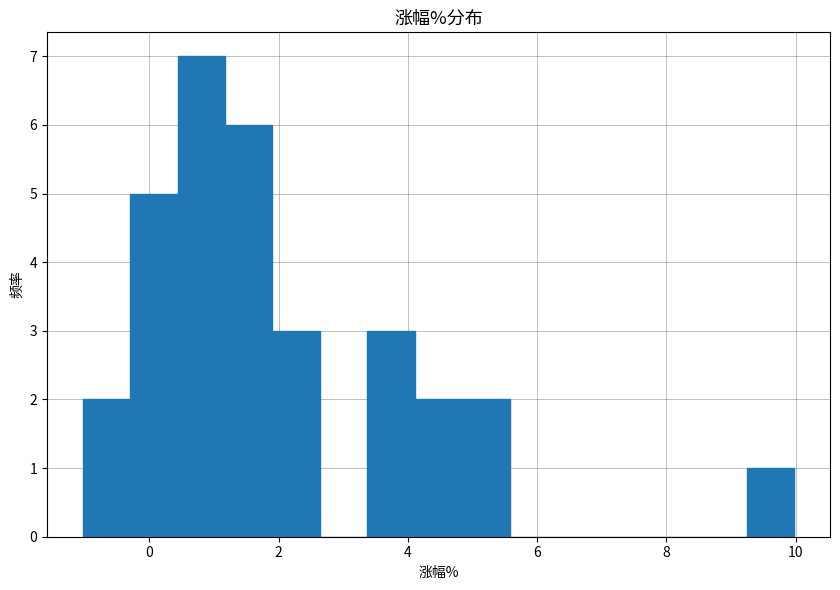

Around what value on the x-axis is the tallest bar? Give the approximate position of its centre, as read against the axis.

0.8